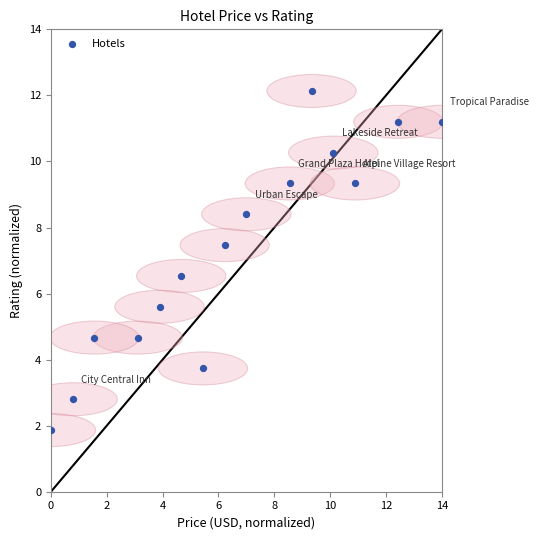

What is the range of Y values (max minus min)?

10.3